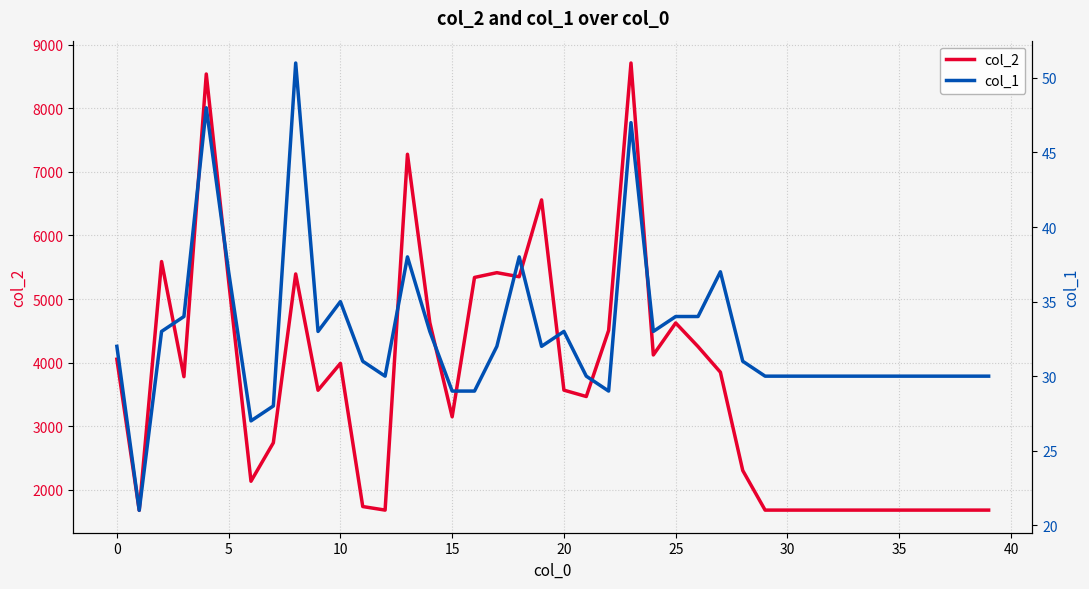

How many data points in col_2 are above 3567?

19